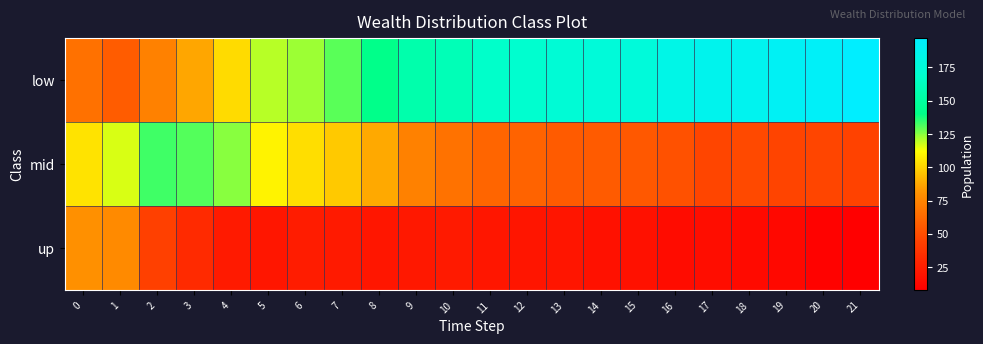

Reading left to right, what are all the values shown in this chart?

low: 0=66	1=57	2=73	3=87	4=102	5=120	6=123	7=130	8=141	9=155	10=160	11=168	12=170	13=174	14=176	15=177	16=183	17=187	18=188	19=191	20=193	21=197
mid: 0=104	1=116	2=133	3=131	4=125	5=109	6=103	7=97	8=88	9=73	10=67	11=61	12=60	13=56	14=56	15=55	16=52	17=47	18=48	19=46	20=47	21=45
up: 0=80	1=77	2=44	3=32	4=23	5=21	6=24	7=23	8=21	9=22	10=23	11=21	12=20	13=20	14=18	15=18	16=15	17=16	18=14	19=13	20=10	21=8